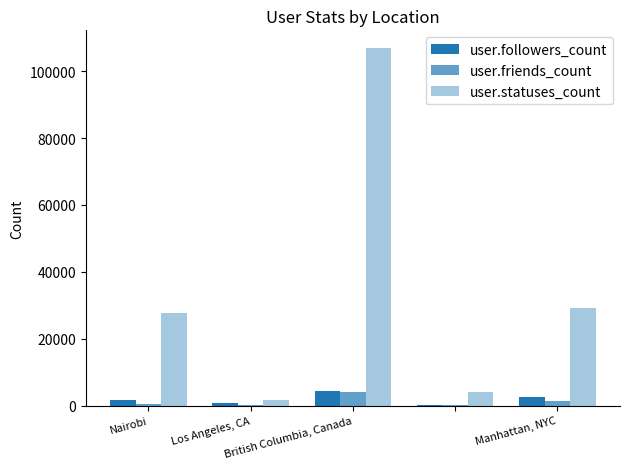

What is the sum of all user.statuses_count values?

169264